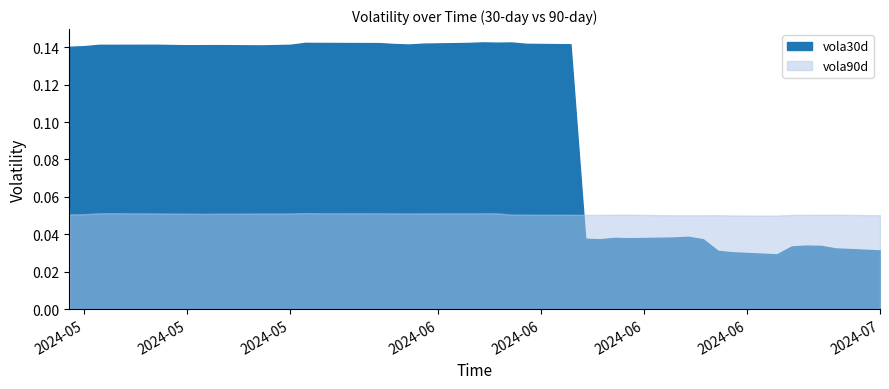

What position from the left is 12?

13